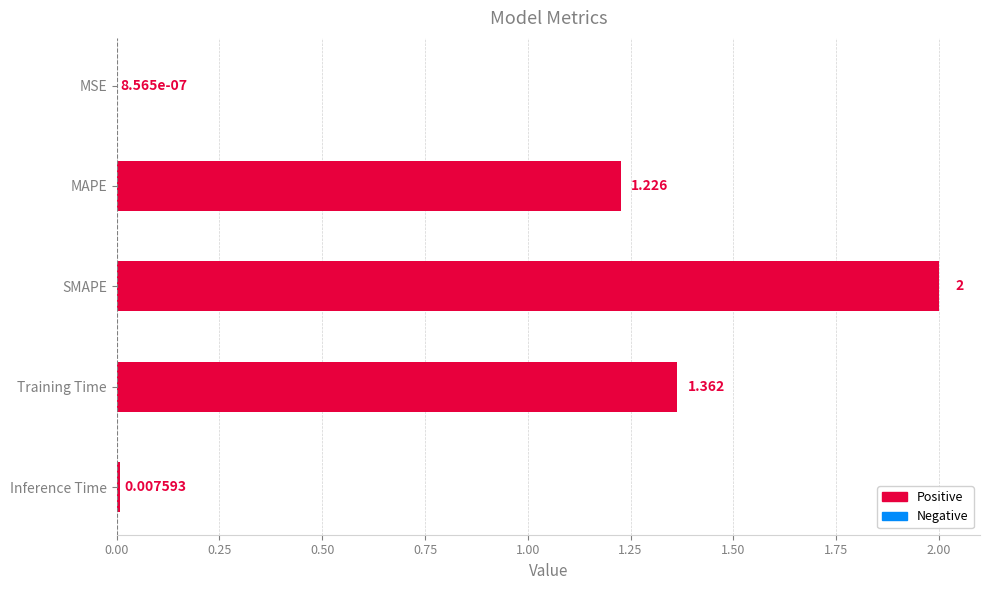

Which label corresponds to the largest value in the chart?

SMAPE